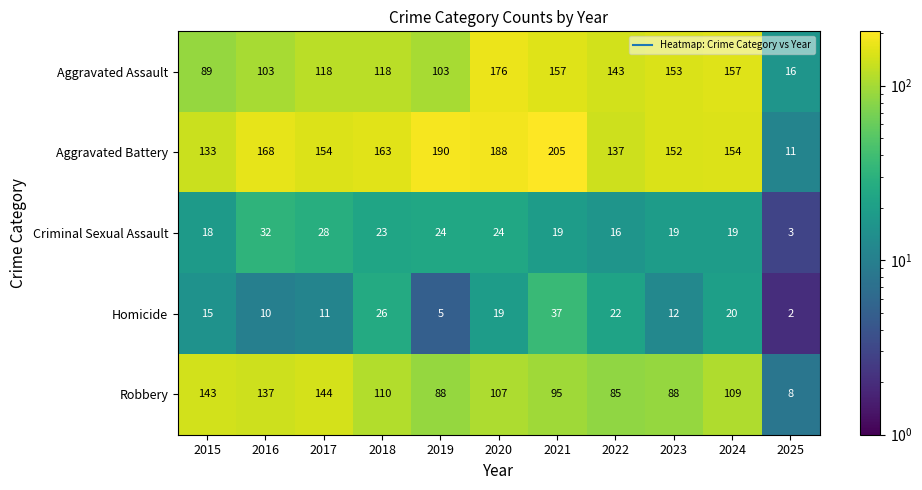

At which category is the sum across all series the highest?

2020